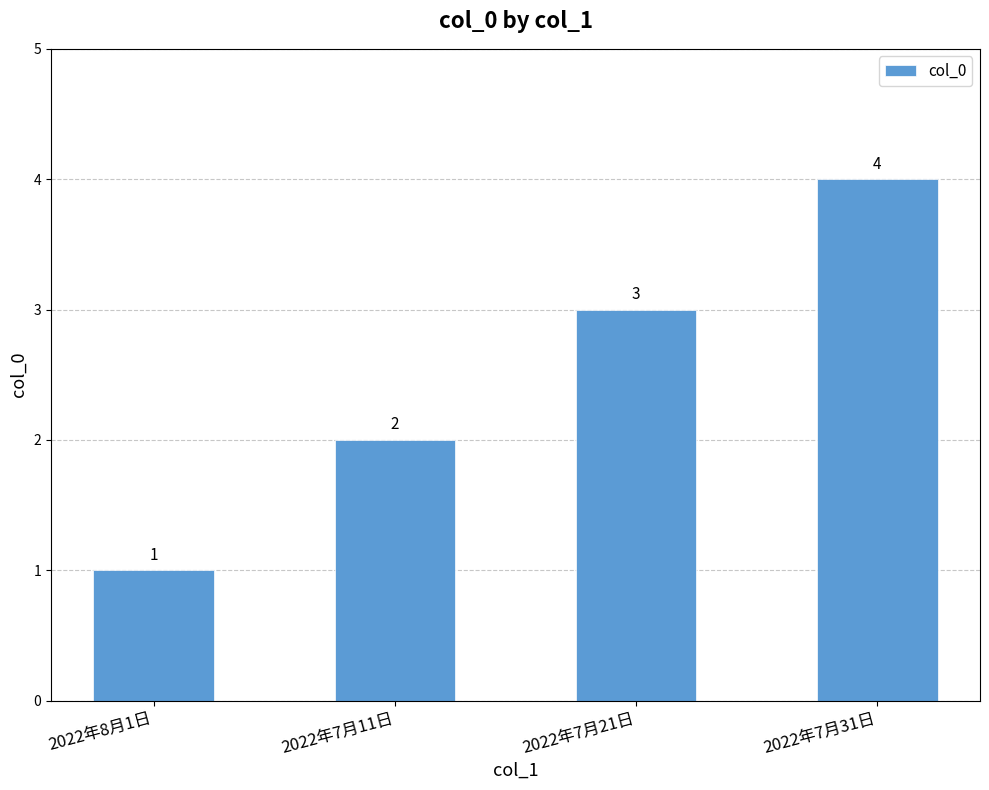

Rank the categories by value from lowest to highest.

2022年8月1日, 2022年7月11日, 2022年7月21日, 2022年7月31日